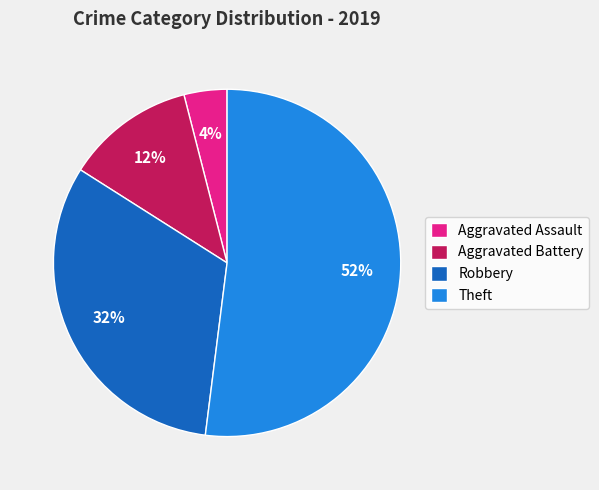

Which has a higher value, Aggravated Battery or Robbery?

Robbery